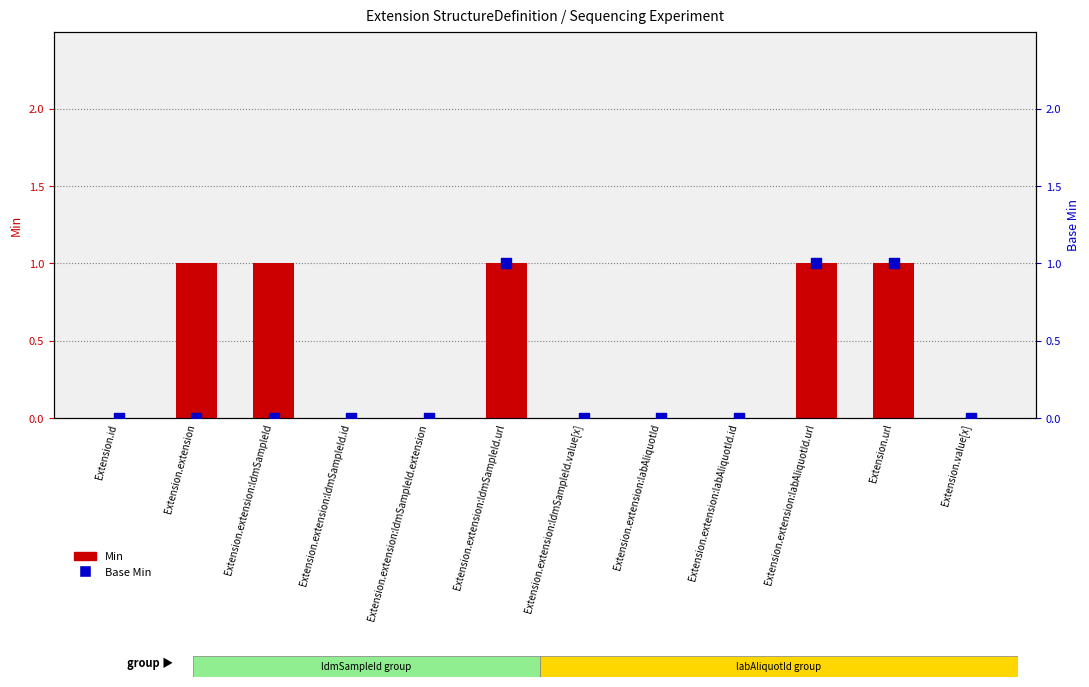

At how many categories does at least one series exceed 0?

5